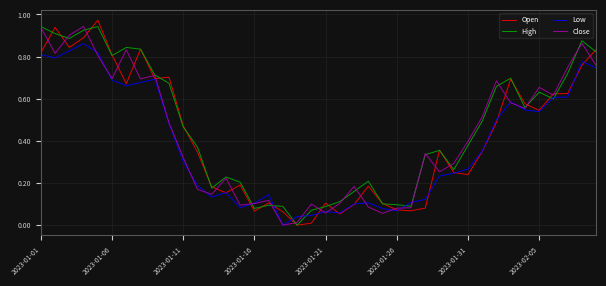

What are all the series names shown in the legend?

Open, High, Low, Close